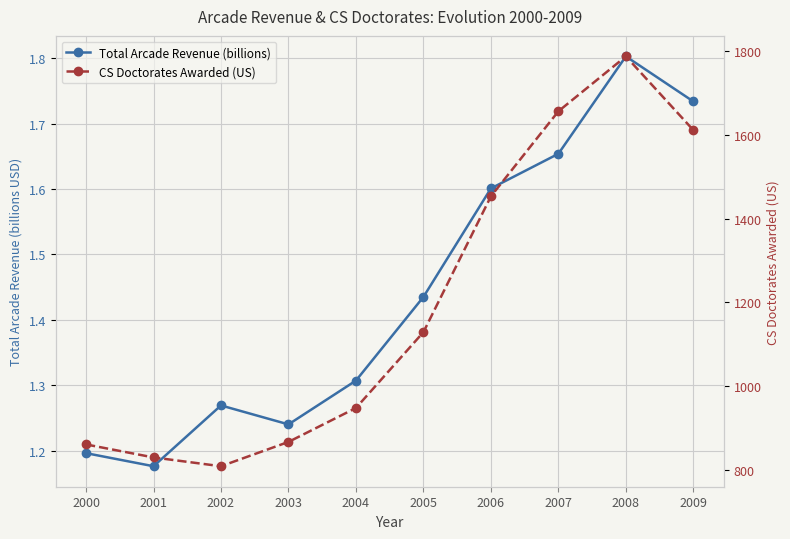

True or false: CS Doctorates Awarded (US) and Total Arcade Revenue (billions) intersect in this chart.

False